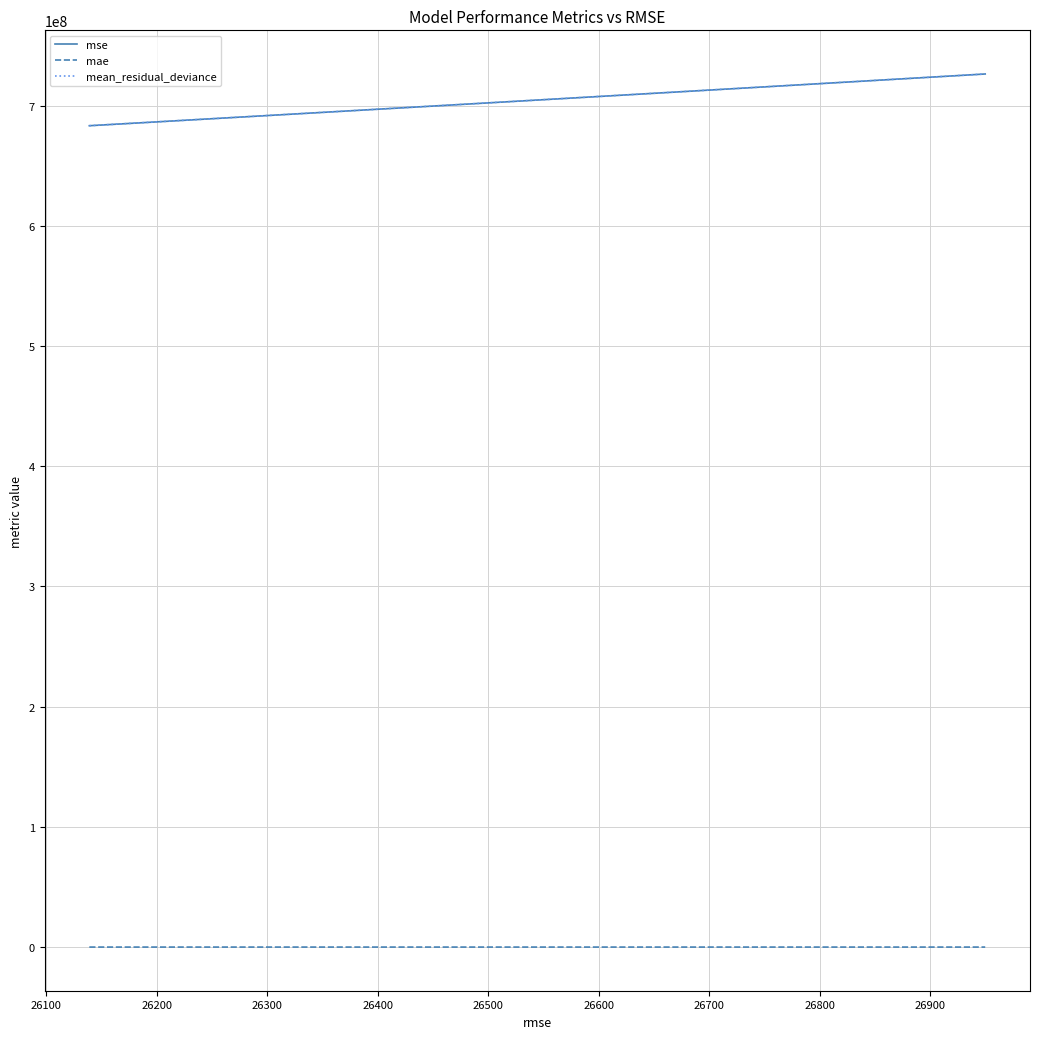

Does the chart display data point markers on the line(s)?

No